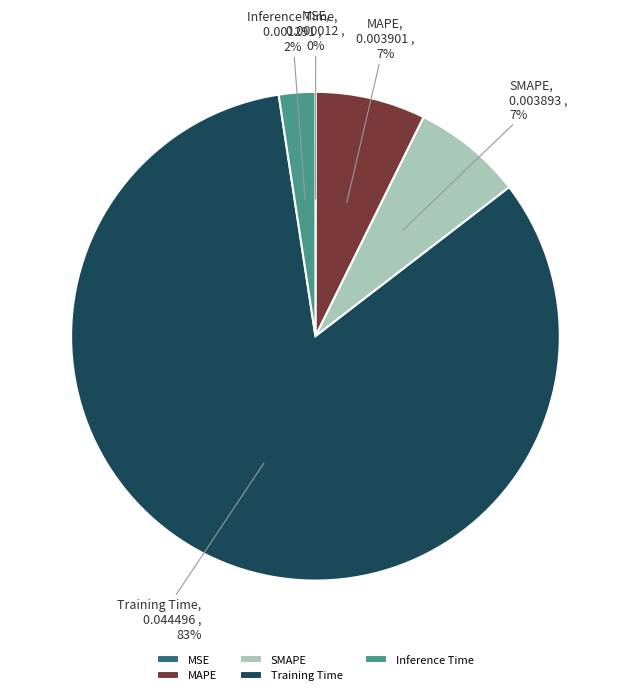

To the nearest percent, what percentage of the pie is SMAPE?

7%